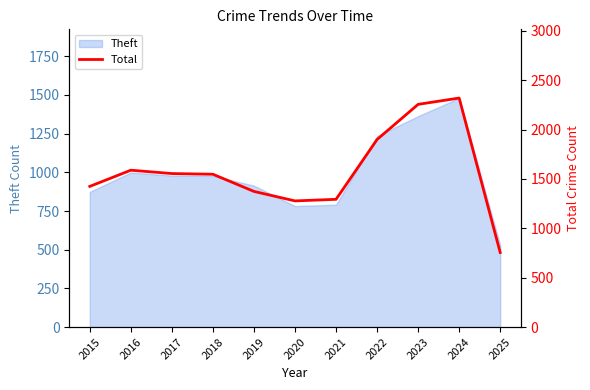

What is the difference between the second highest and minimum values?

1501